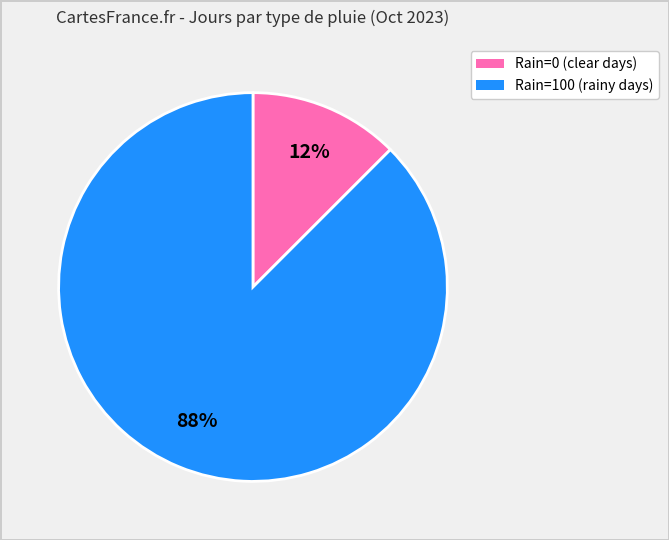

Rank the categories by value from lowest to highest.

Rain=0 (clear days), Rain=100 (rainy days)